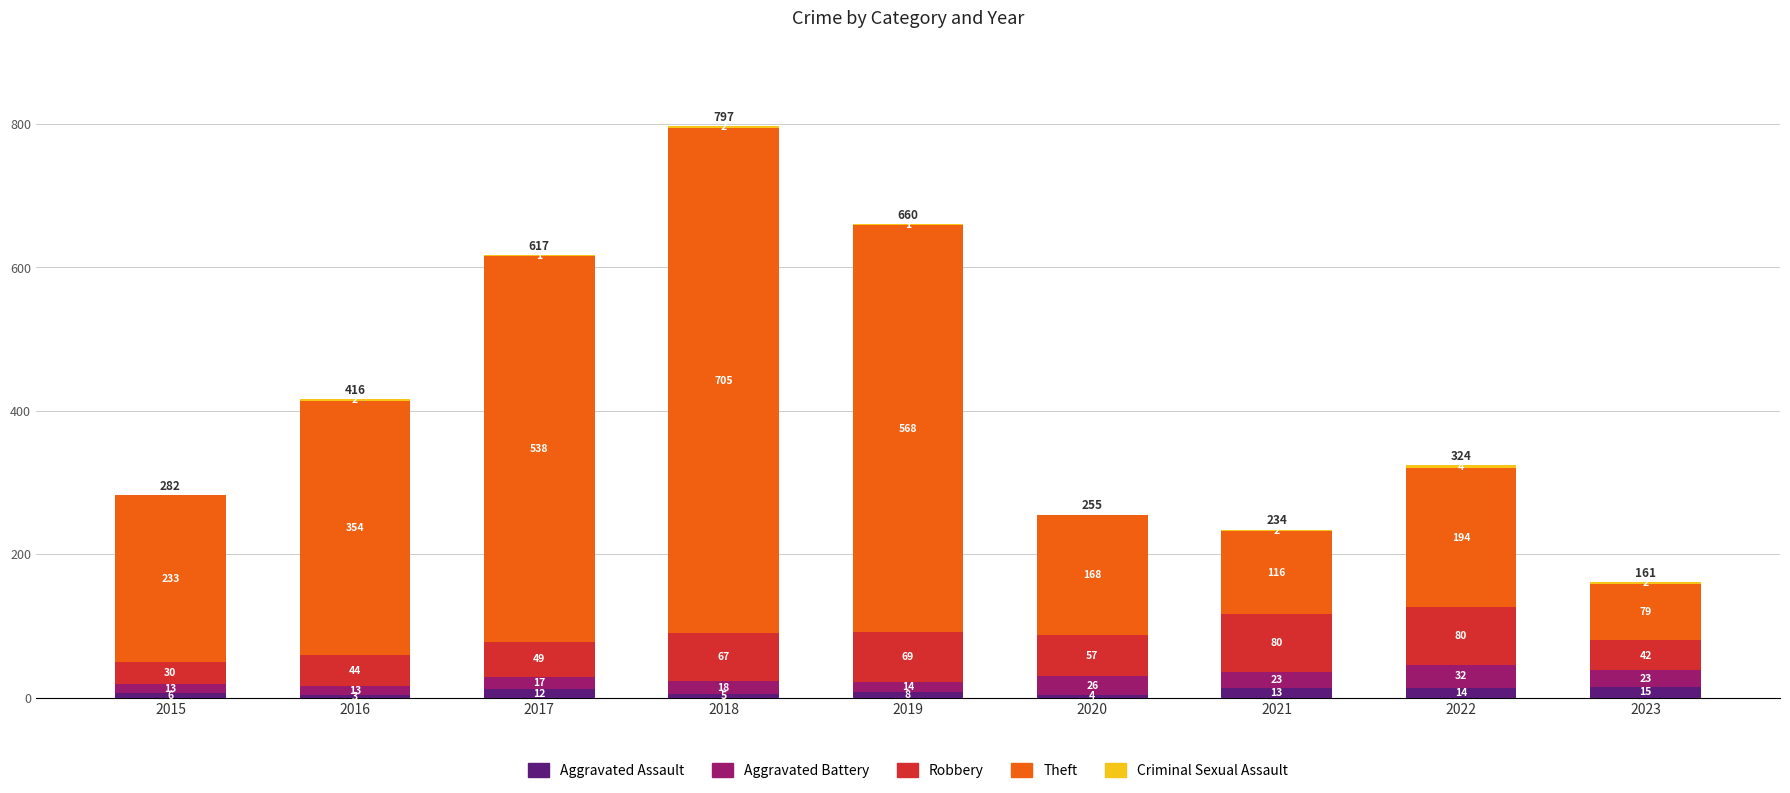

At which label is Aggravated Assault closest to 9?

2019